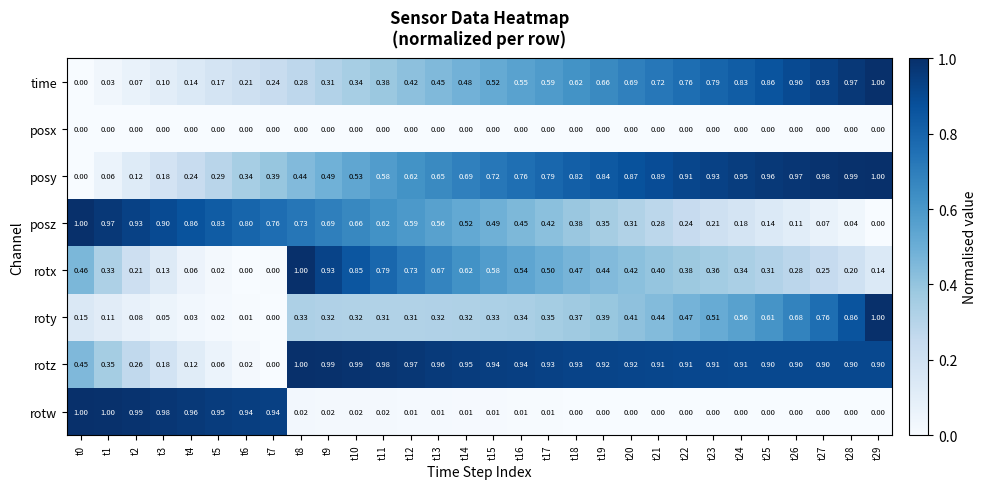

Is the value of time at t19 greater than the value of posx at t4?

Yes